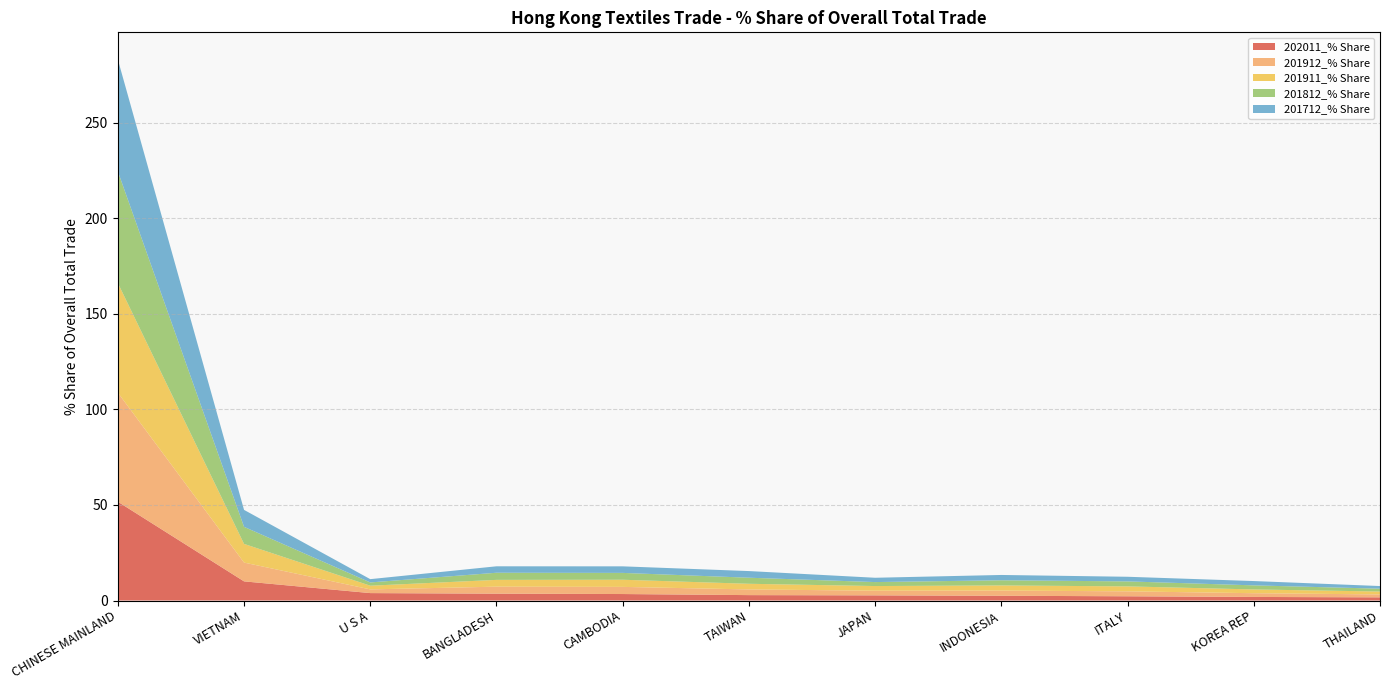

Reading right to left, extract all data points from this chart.

202011_% Share: THAILAND=1.7	KOREA REP=1.9	ITALY=2.2	INDONESIA=2.5	JAPAN=2.7	TAIWAN=2.8	CAMBODIA=3.4	BANGLADESH=3.6	U S A=3.9	VIETNAM=10.0	CHINESE MAINLAND=51.7
201912_% Share: THAILAND=1.5	KOREA REP=2.0	ITALY=2.6	INDONESIA=2.7	JAPAN=2.4	TAIWAN=3.0	CAMBODIA=3.7	BANGLADESH=3.7	U S A=1.9	VIETNAM=9.8	CHINESE MAINLAND=57.1
201911_% Share: THAILAND=1.5	KOREA REP=2.0	ITALY=2.6	INDONESIA=2.7	JAPAN=2.4	TAIWAN=3.0	CAMBODIA=3.7	BANGLADESH=3.6	U S A=1.9	VIETNAM=9.8	CHINESE MAINLAND=57.4
201812_% Share: THAILAND=1.5	KOREA REP=2.1	ITALY=2.6	INDONESIA=2.7	JAPAN=2.1	TAIWAN=3.2	CAMBODIA=3.6	BANGLADESH=3.7	U S A=1.7	VIETNAM=8.9	CHINESE MAINLAND=58.4
201712_% Share: THAILAND=1.4	KOREA REP=2.3	ITALY=2.4	INDONESIA=2.8	JAPAN=2.3	TAIWAN=3.5	CAMBODIA=3.4	BANGLADESH=3.4	U S A=1.7	VIETNAM=8.9	CHINESE MAINLAND=58.6